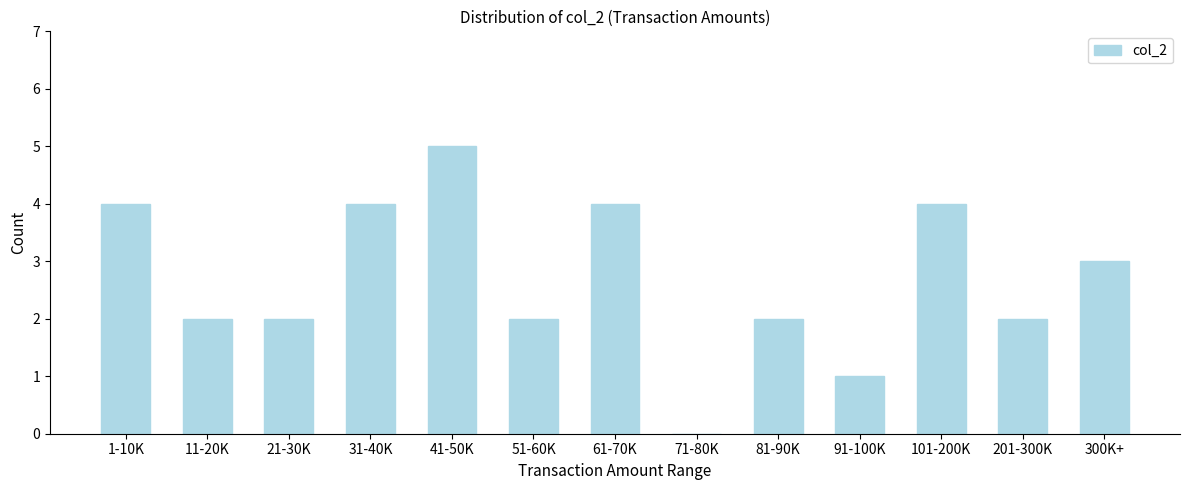

Reading right to left, list all the values displayed in this chart.

300K+=3	201-300K=2	101-200K=4	91-100K=1	81-90K=2	71-80K=0	61-70K=4	51-60K=2	41-50K=5	31-40K=4	21-30K=2	11-20K=2	1-10K=4